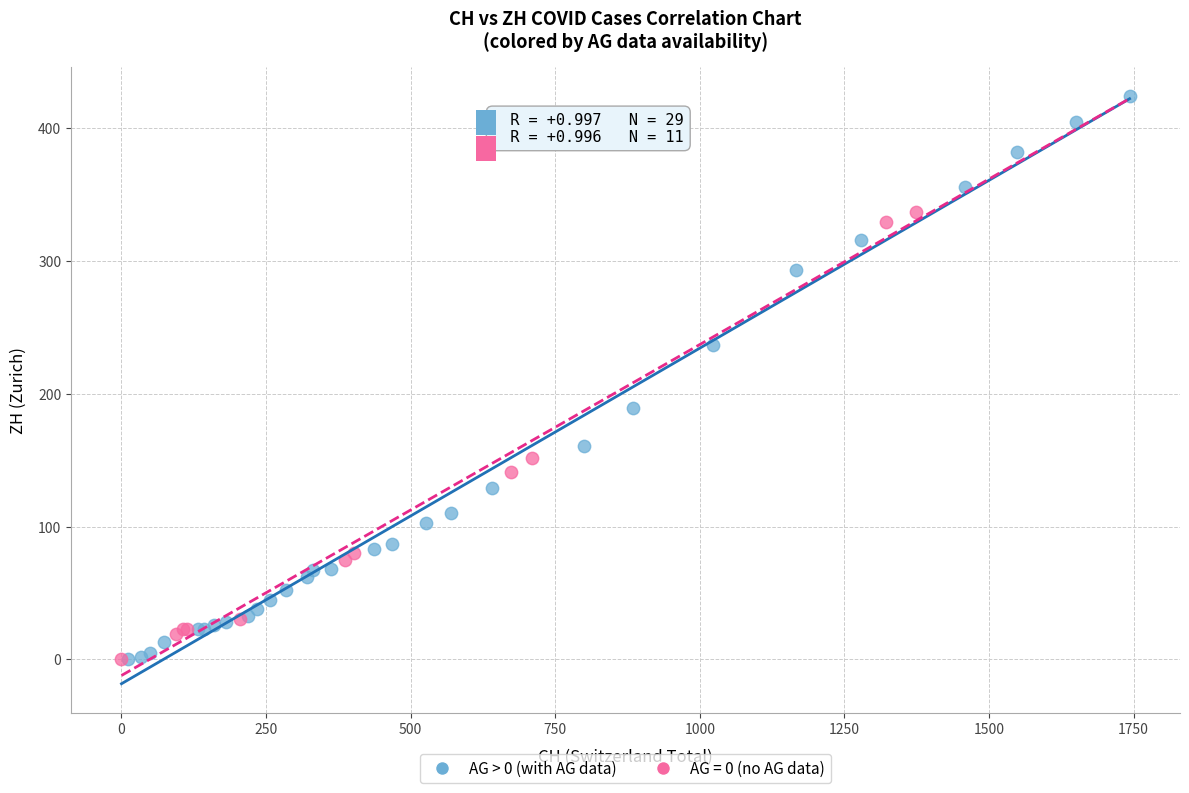

Which series reaches the maximum Y coordinate?

AG > 0 (with AG data)